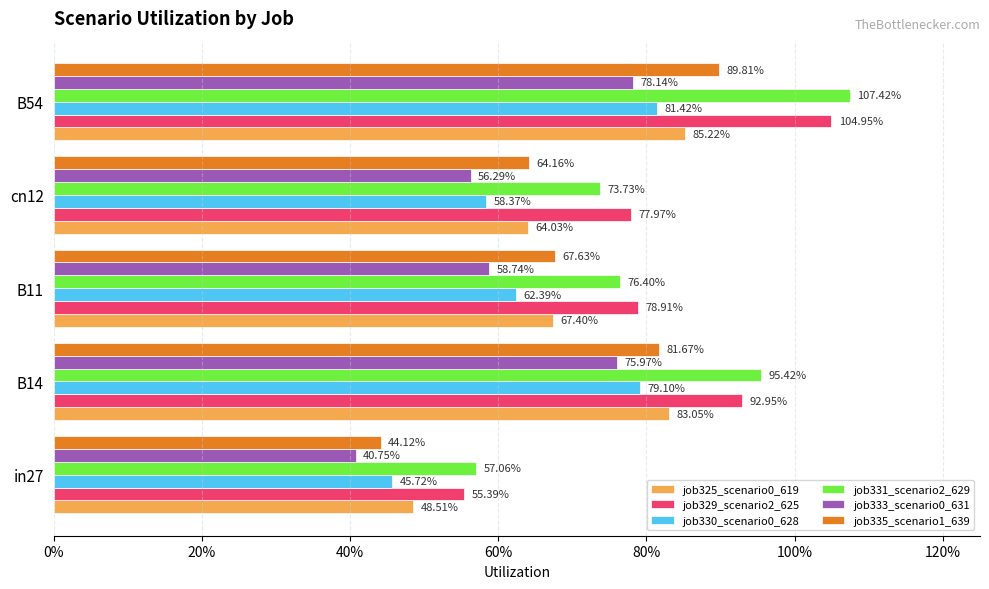

What are all the series names shown in the legend?

job325_scenario0_619, job329_scenario2_625, job330_scenario0_628, job331_scenario2_629, job333_scenario0_631, job335_scenario1_639